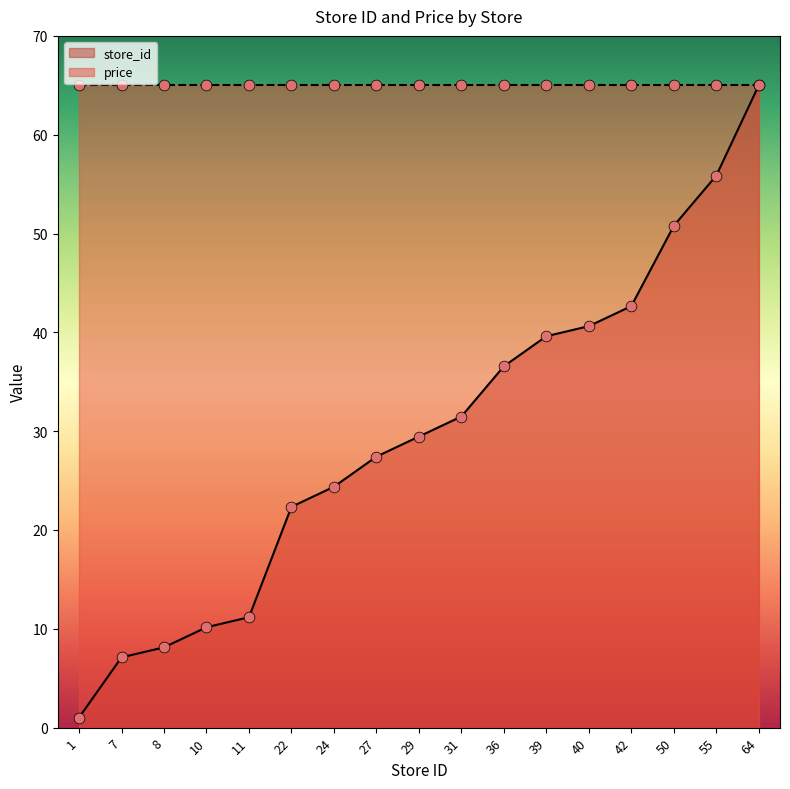

Between 64 and 27, which is larger?

64